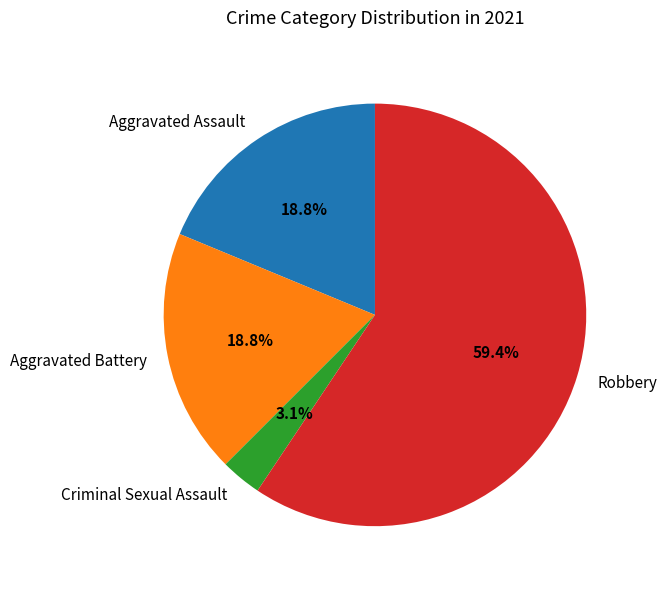

To the nearest percent, what portion does Robbery represent?

59%